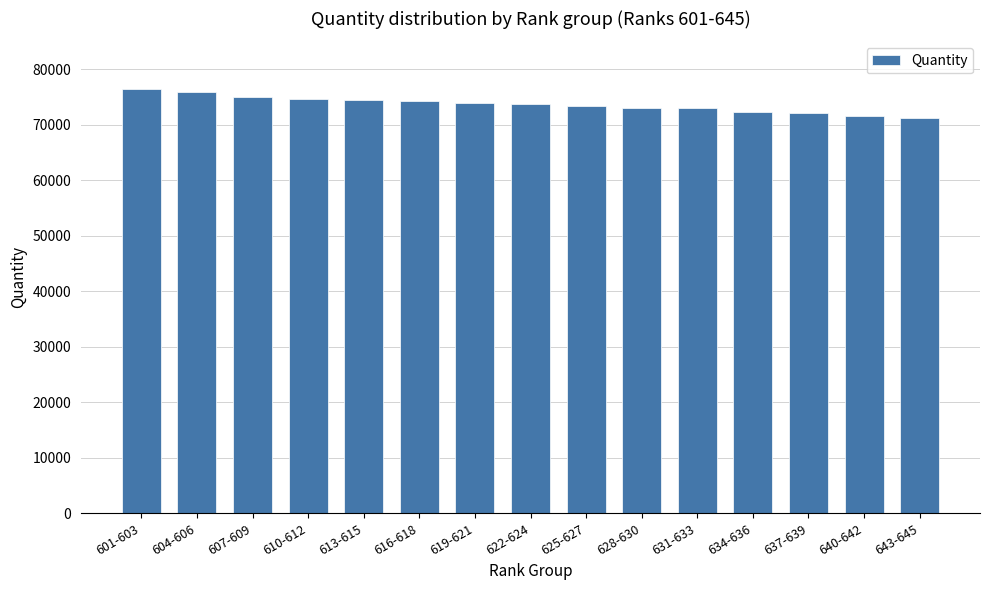

What is the maximum value shown in the chart?

76342.3